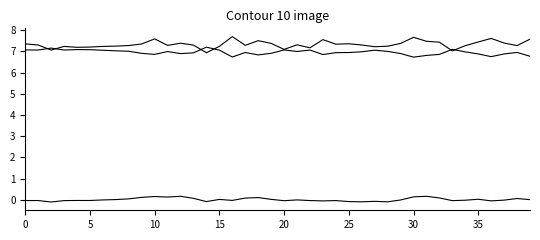

How many lines are shown in the chart?

3